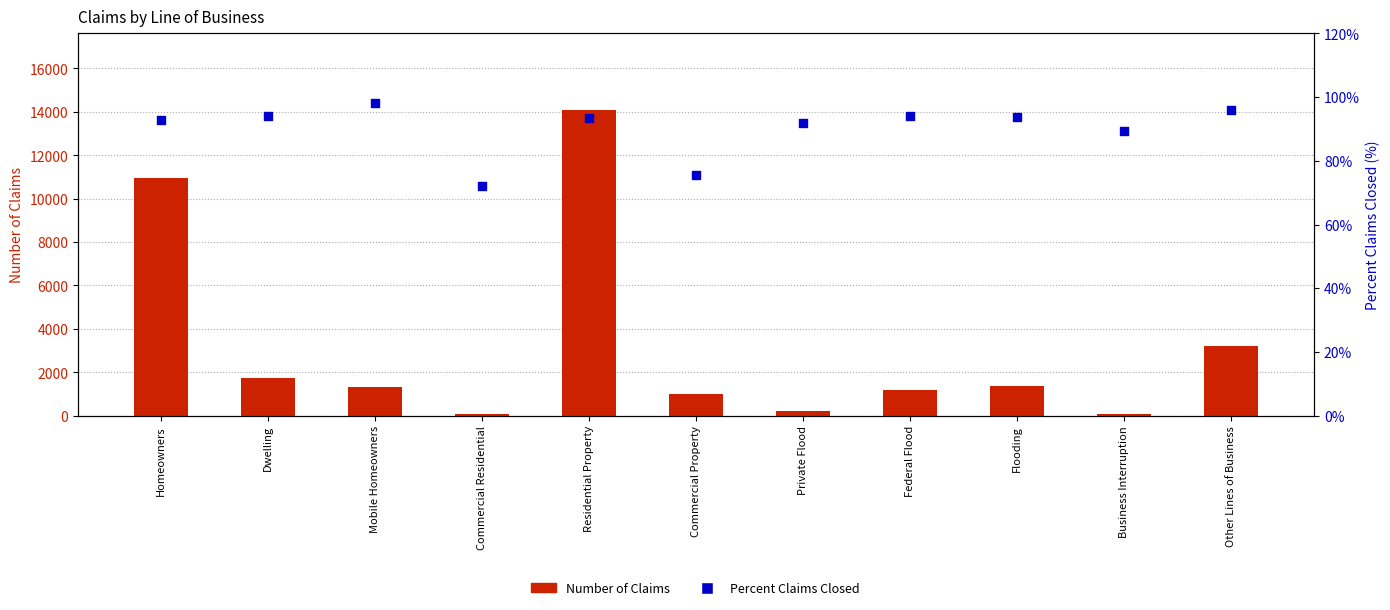

Is the value of Number of Claims at Commercial Property greater than the value of Percent Claims Closed at Business Interruption?

Yes